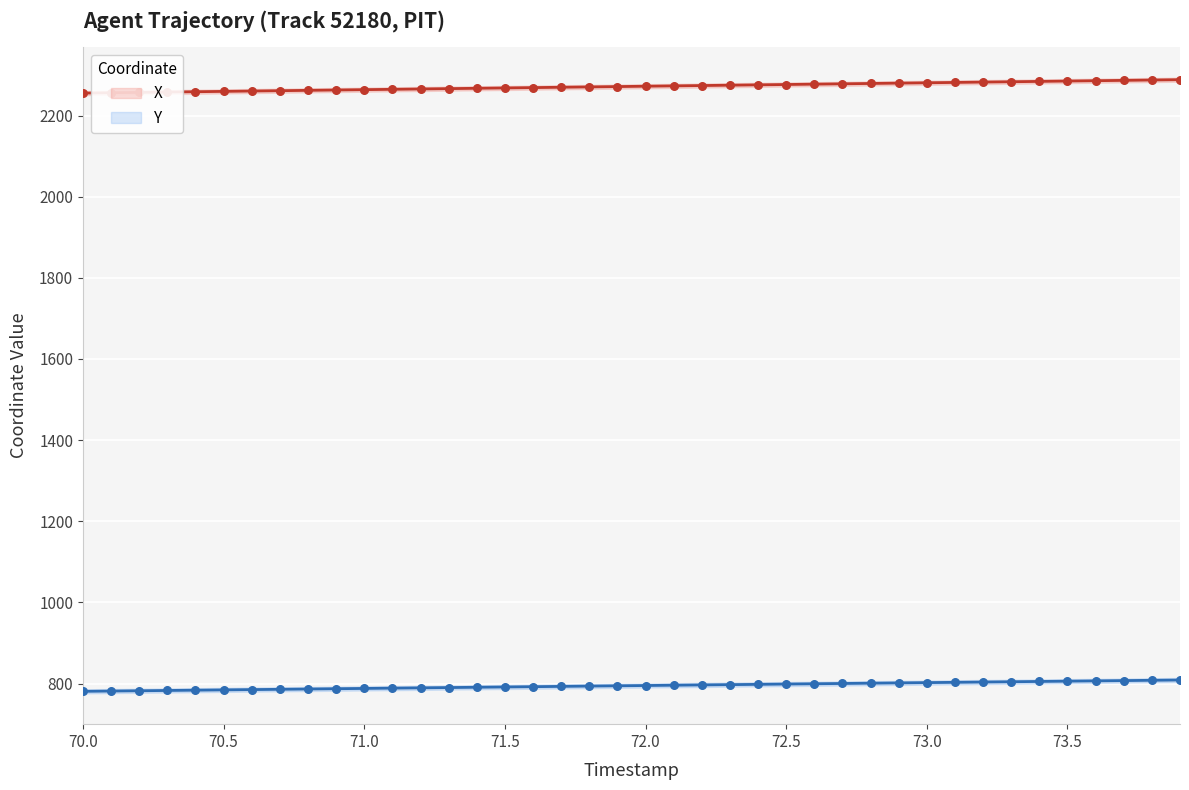

What is the total value across all series at 71.5?

3059.4